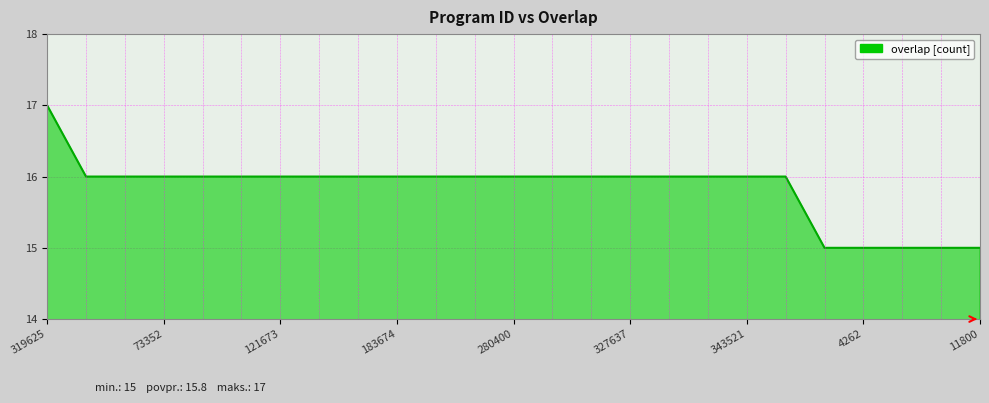

What is the maximum value shown in the chart?

17